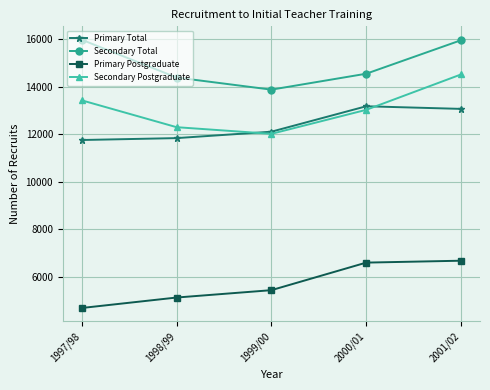

What is the minimum value shown in the chart?

4680